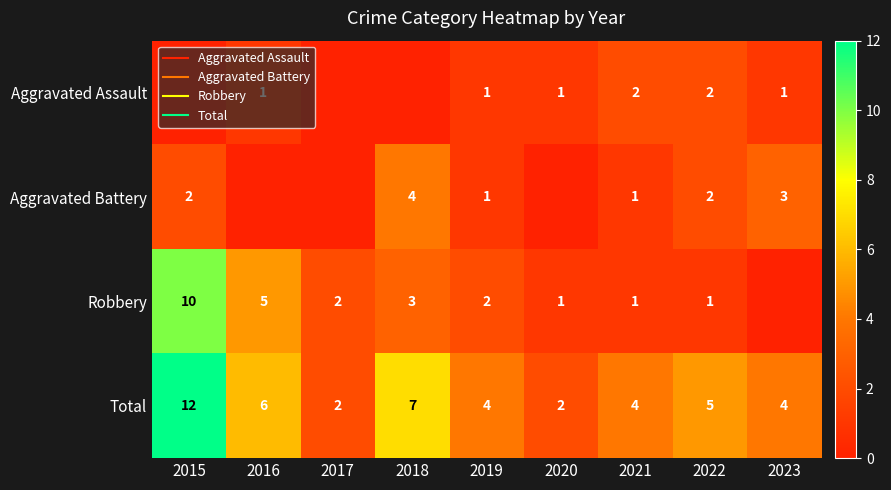

What is the average value of the Robbery series?

3